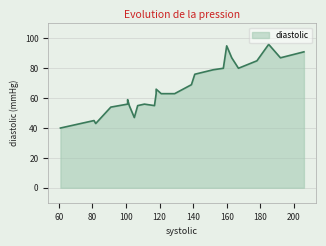

How many lines are shown in the chart?

1